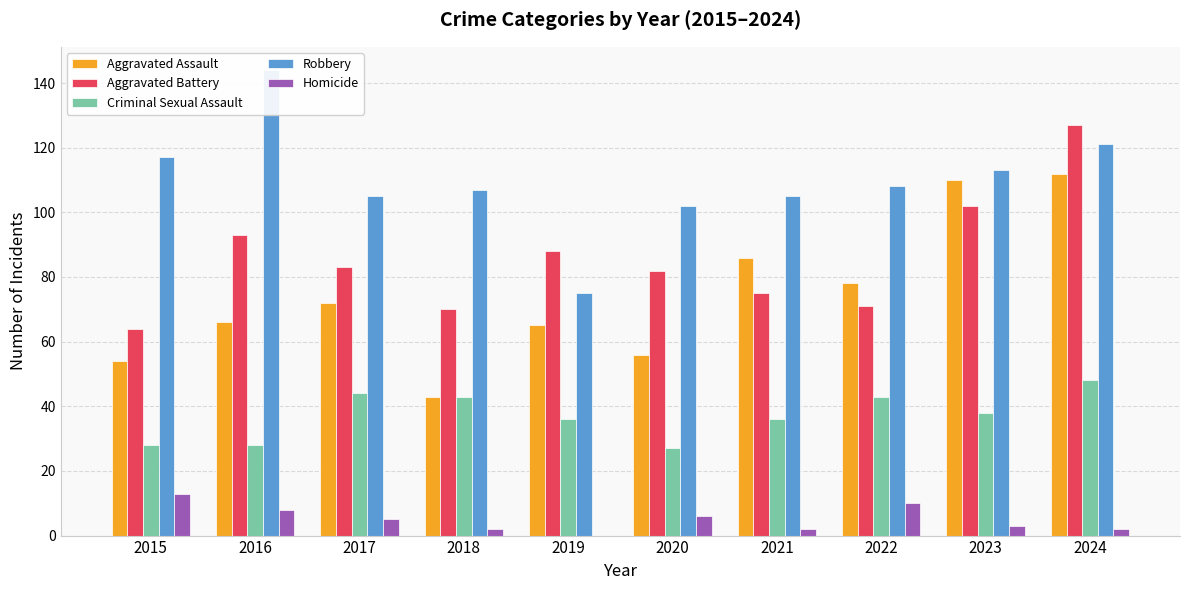

How many values in the Aggravated Assault series exceed 72?

4